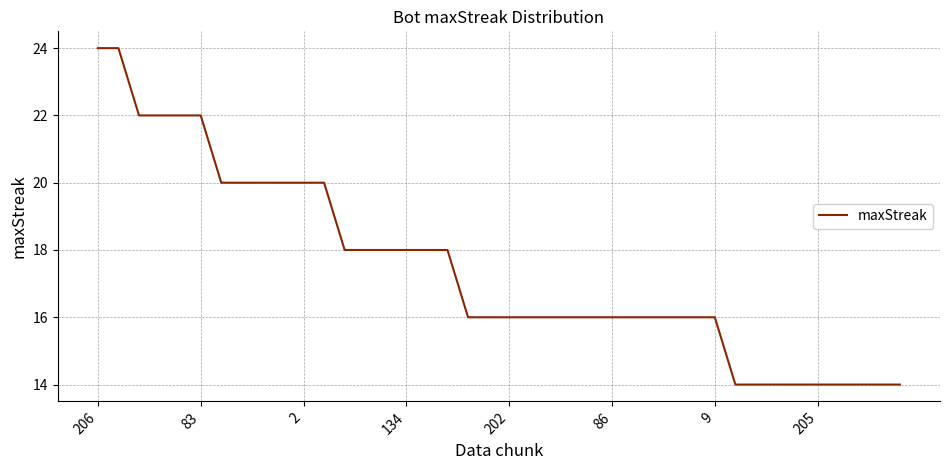

What is the average value?

17